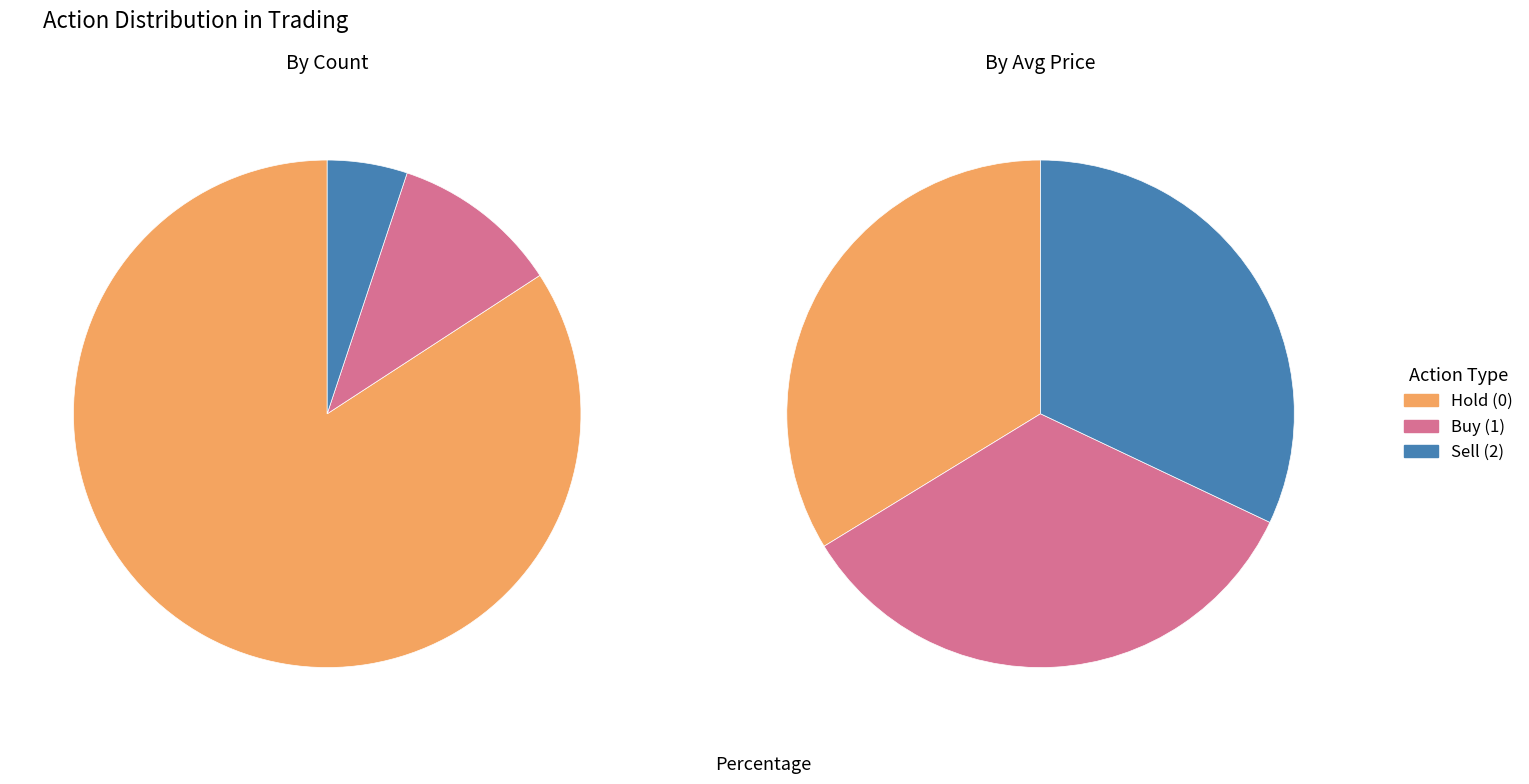

How many segments does this pie chart have?

3